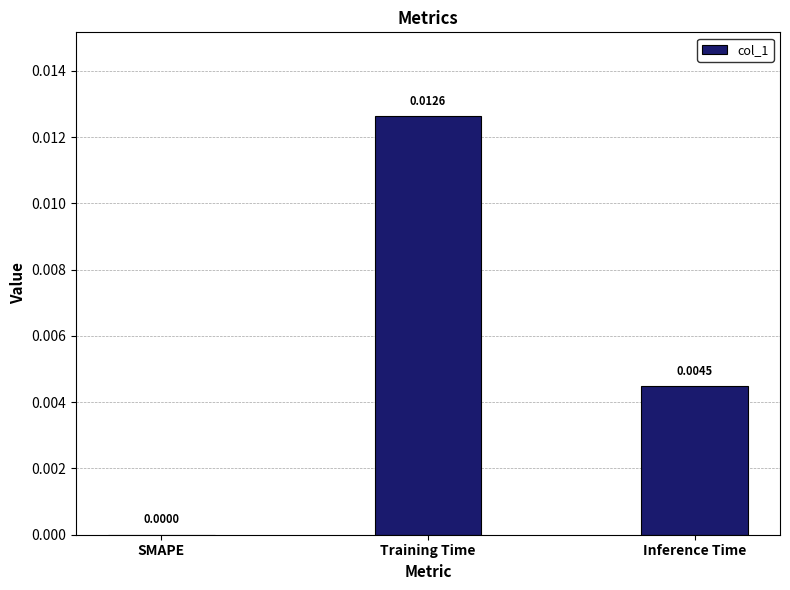

Which has a higher value, Inference Time or SMAPE?

Inference Time